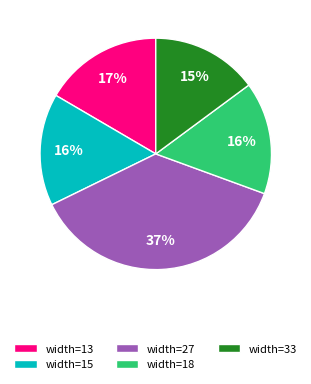

To the nearest percent, what is the average slice percentage?

20%